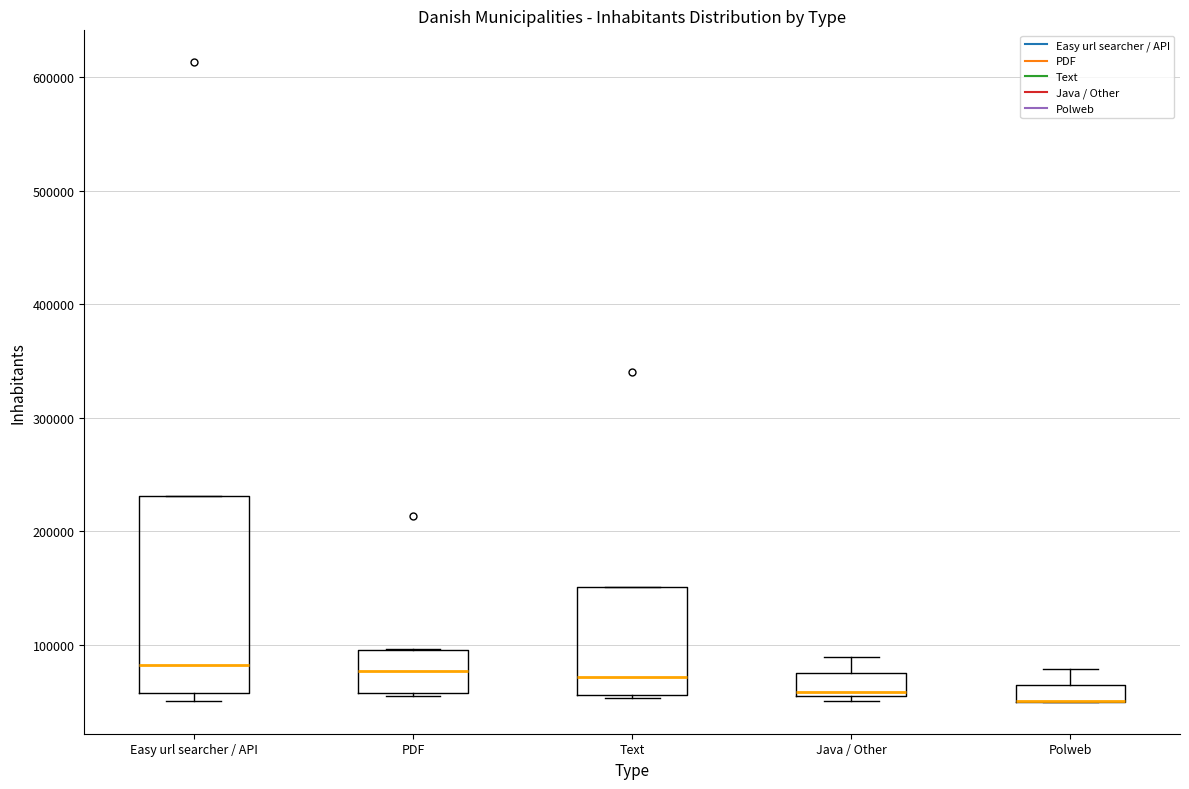

Where is the lower edge of the box for Java / Other on the y-axis? The values are not printed on the chart, so give them approximately, as read against the axis.

50000